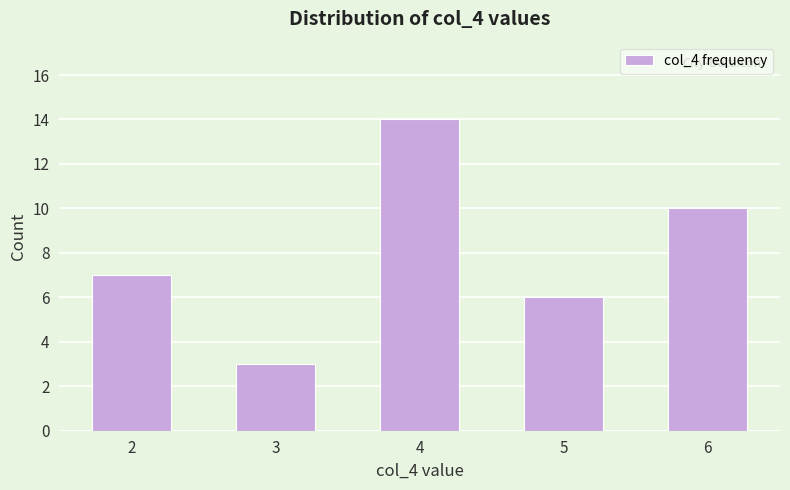

The value at 6 is 10. True or false?

True